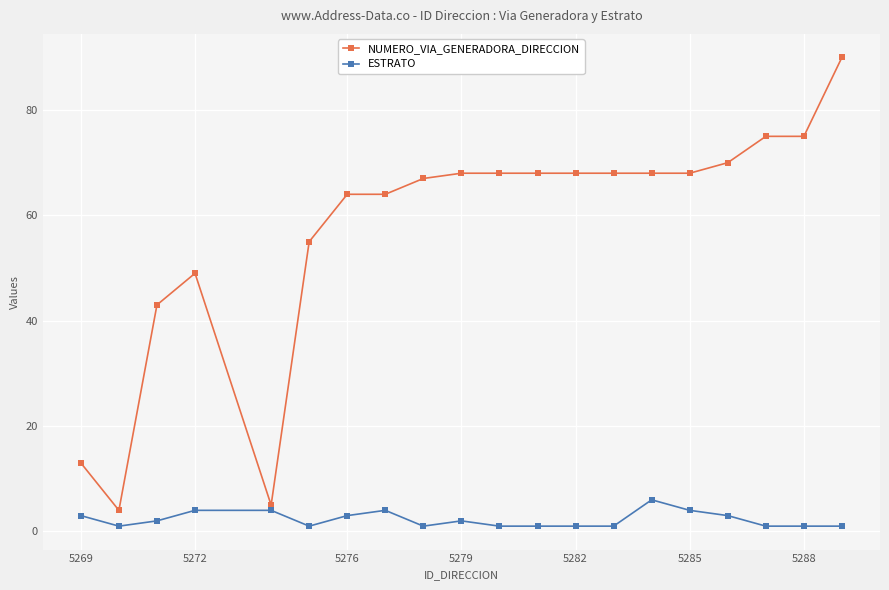

Which series has the widest spread of values?

NUMERO_VIA_GENERADORA_DIRECCION